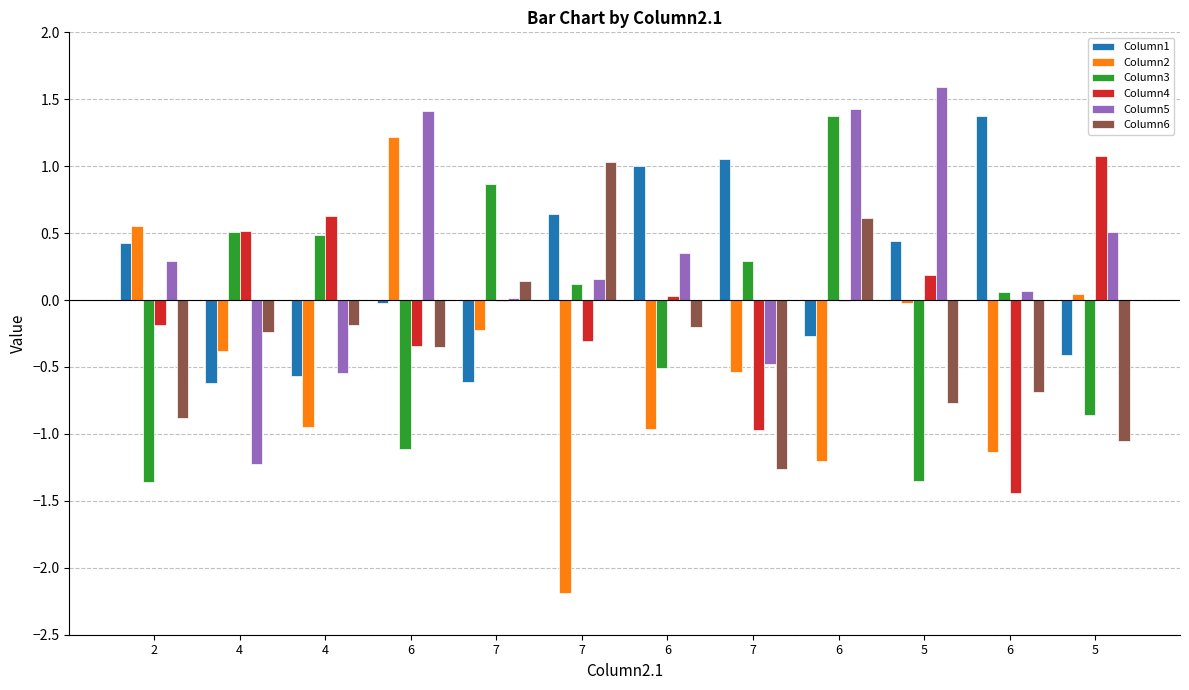

What is the maximum value for Column1?

1.4